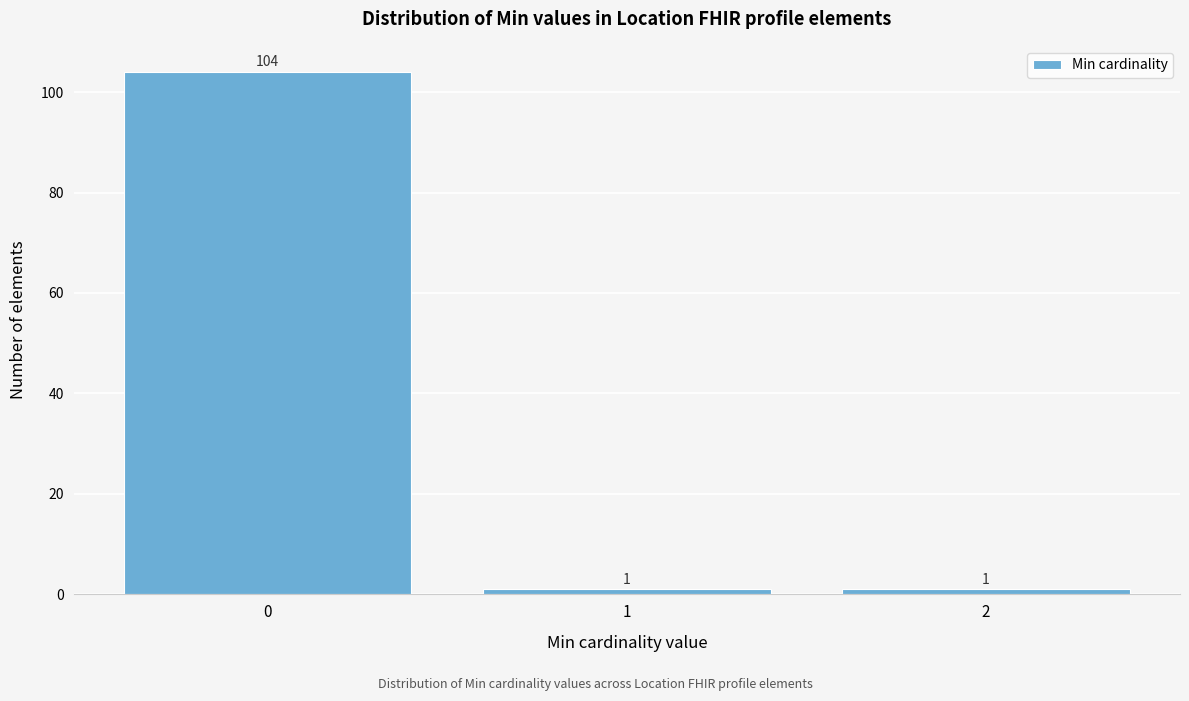

Reading right to left, extract all data points from this chart.

1	1	104